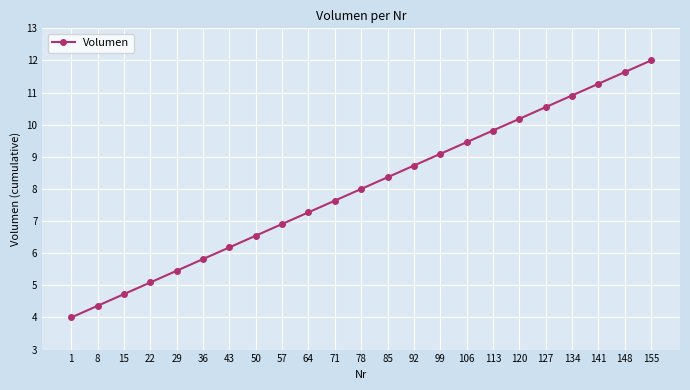

What is the difference between the second highest and minimum values?

7.6